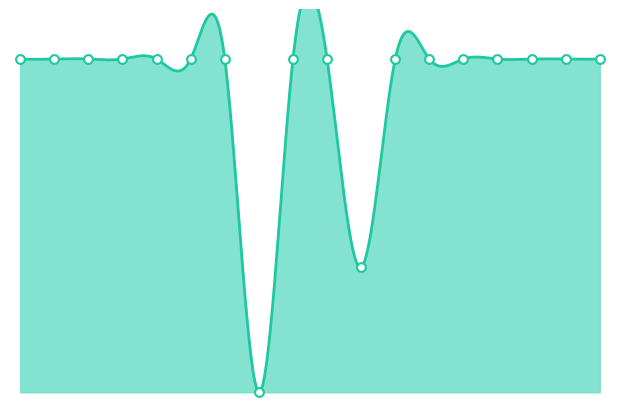

Which has a higher value, Line8_8_10 or Line16_4_18?

Line8_8_10